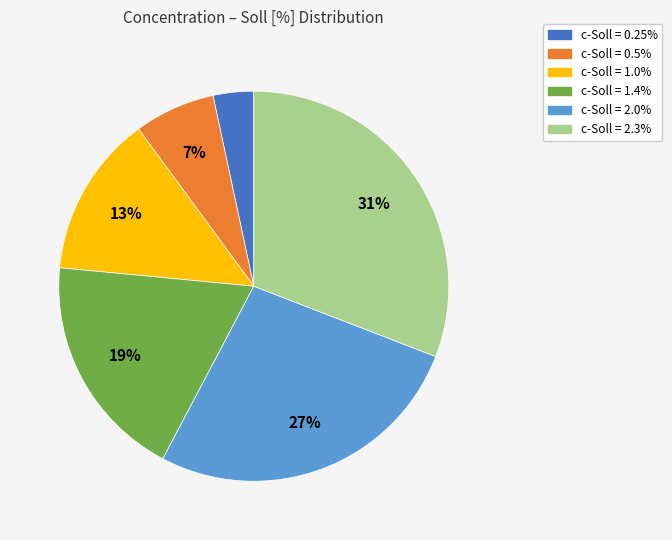

To the nearest percent, what is the difference between the largest and smallest slice percentages?

28%